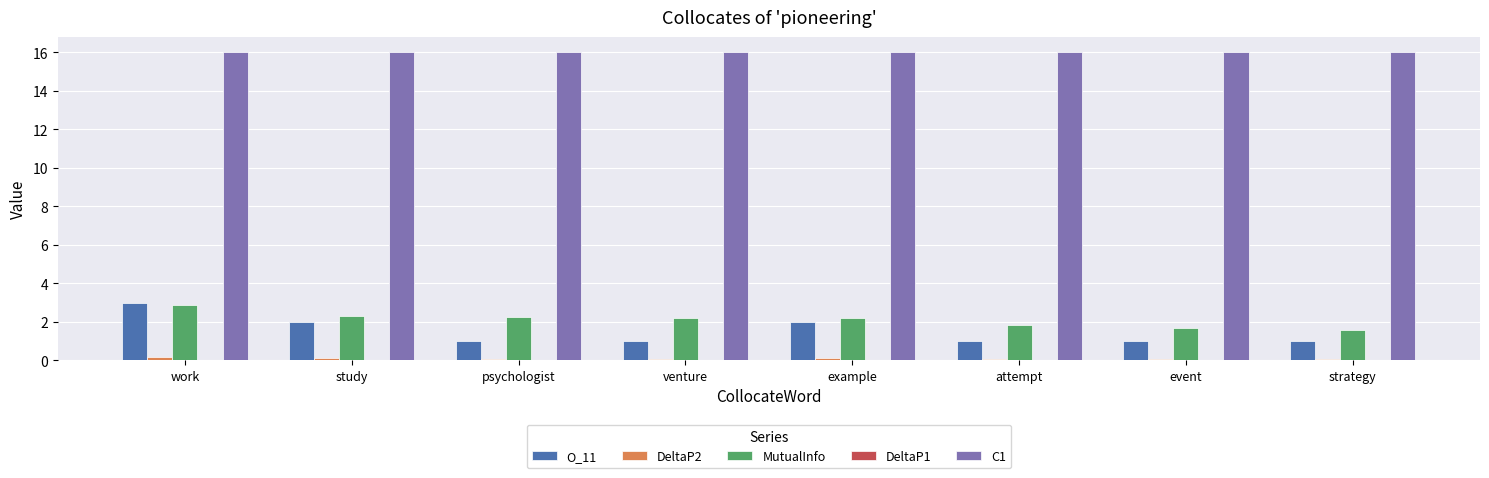

Is it true that MutualInfo equals 2.2 at example?

True